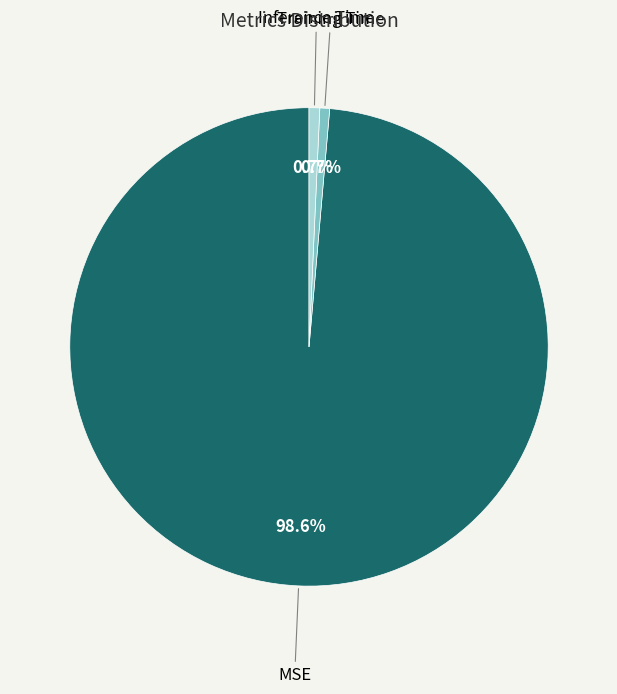

What percentage is the MSE slice, to the nearest percent?

99%